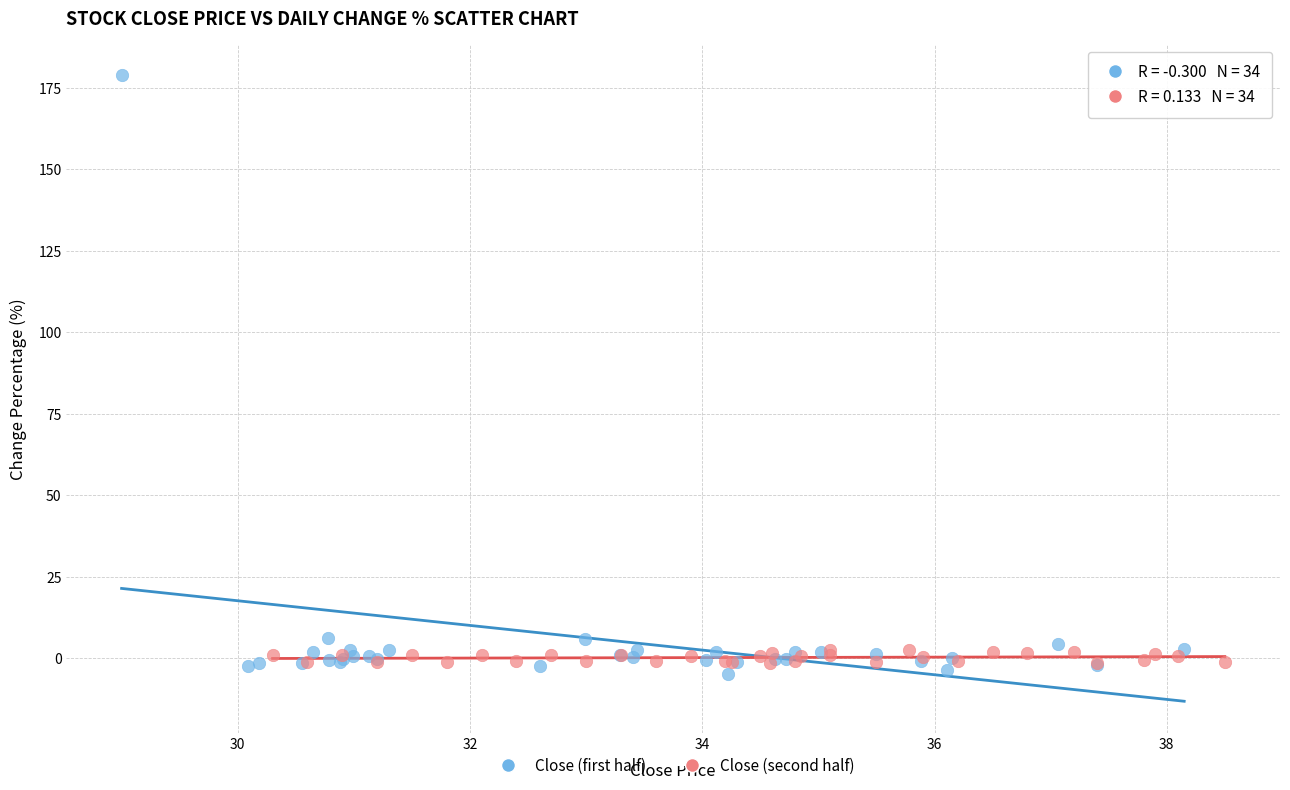

Which series has the widest spread of Y values?

Close (first half)